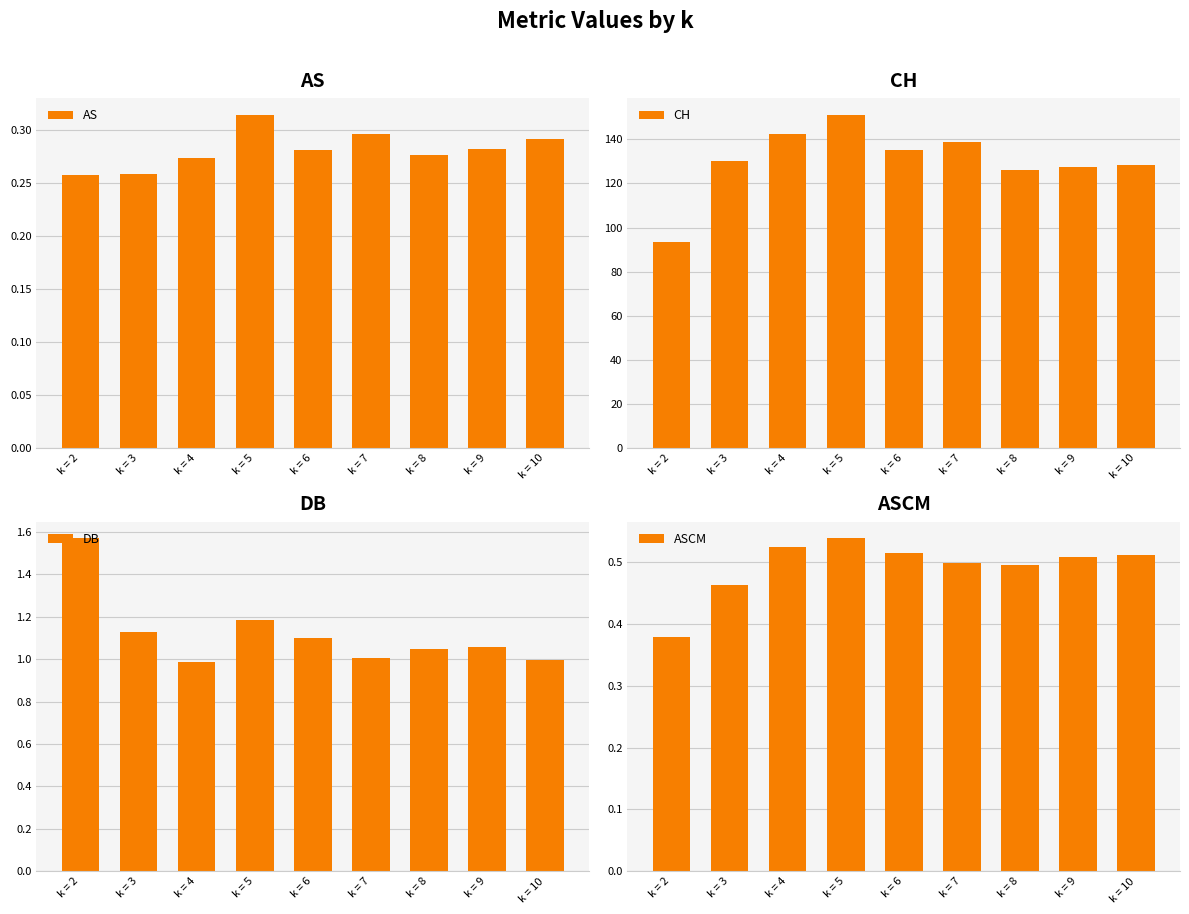

Which series has the widest spread of values?

CH